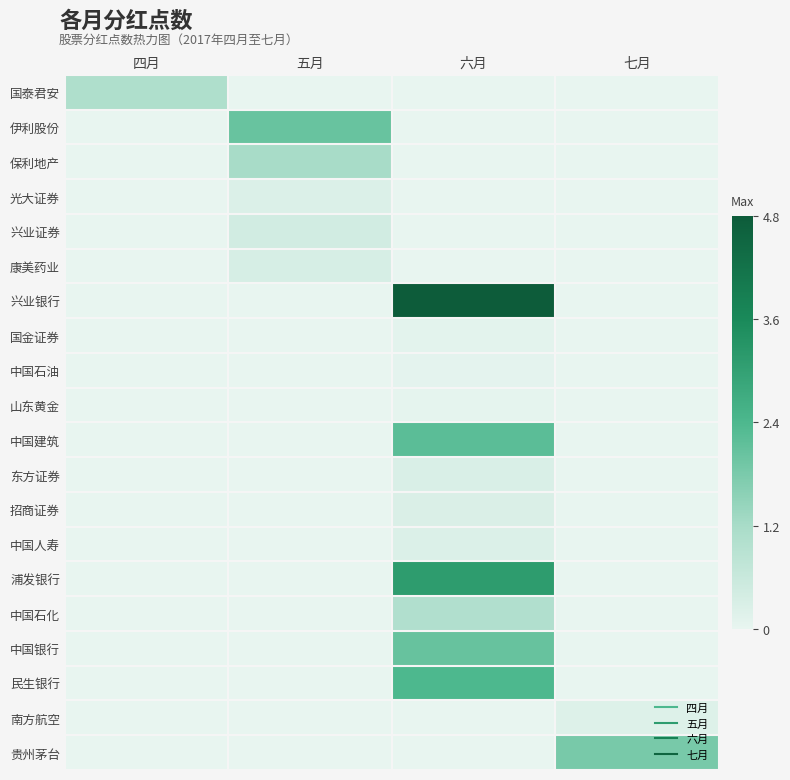

Which series changed the most between 四月 and 六月?

兴业银行